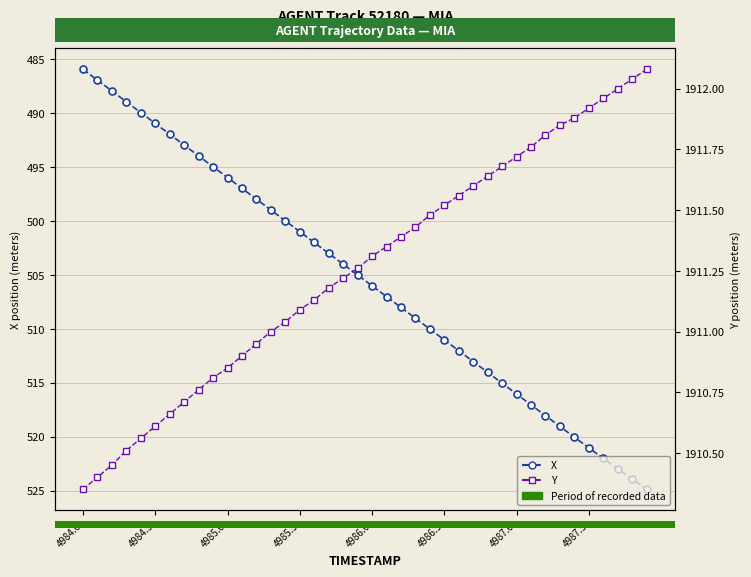

True or false: X and Y intersect in this chart.

False